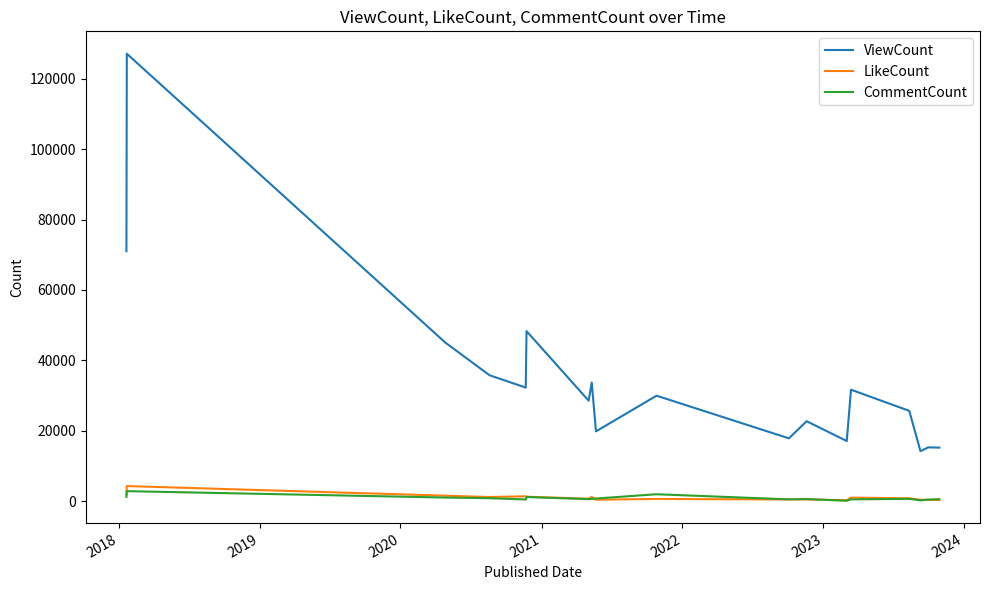

Which series has the widest spread of values?

ViewCount